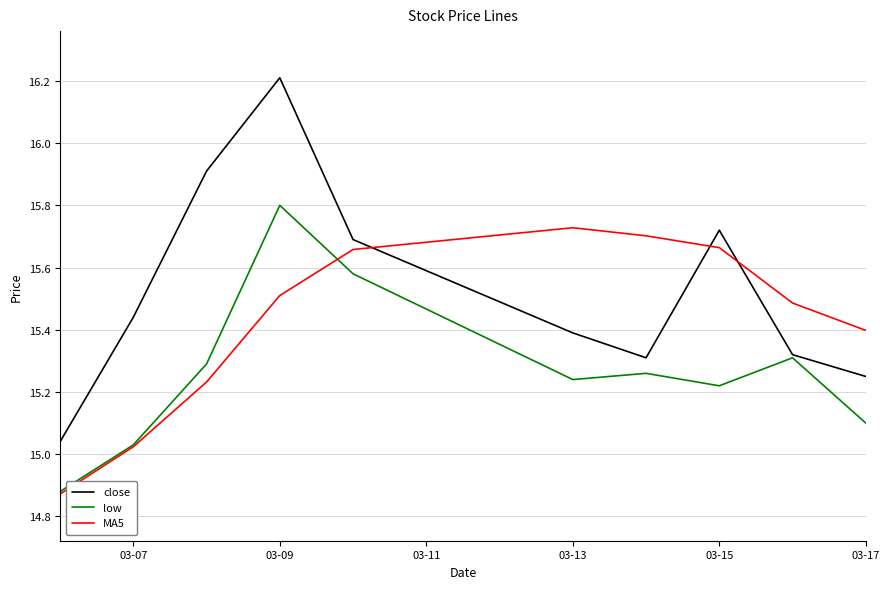

At how many categories does at least one series exceed 15?

10